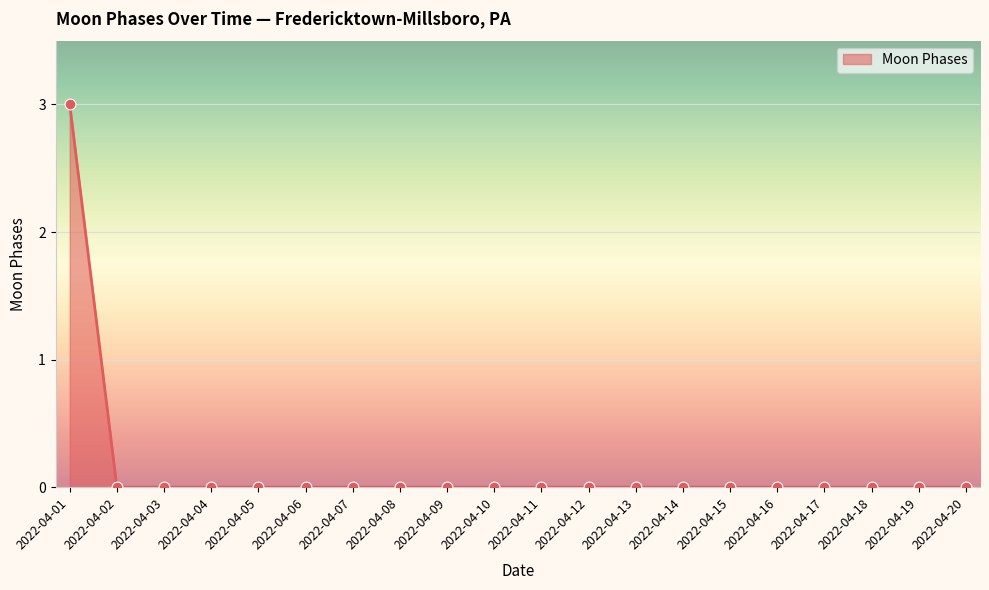

Which label corresponds to the largest value in the chart?

2022-04-01